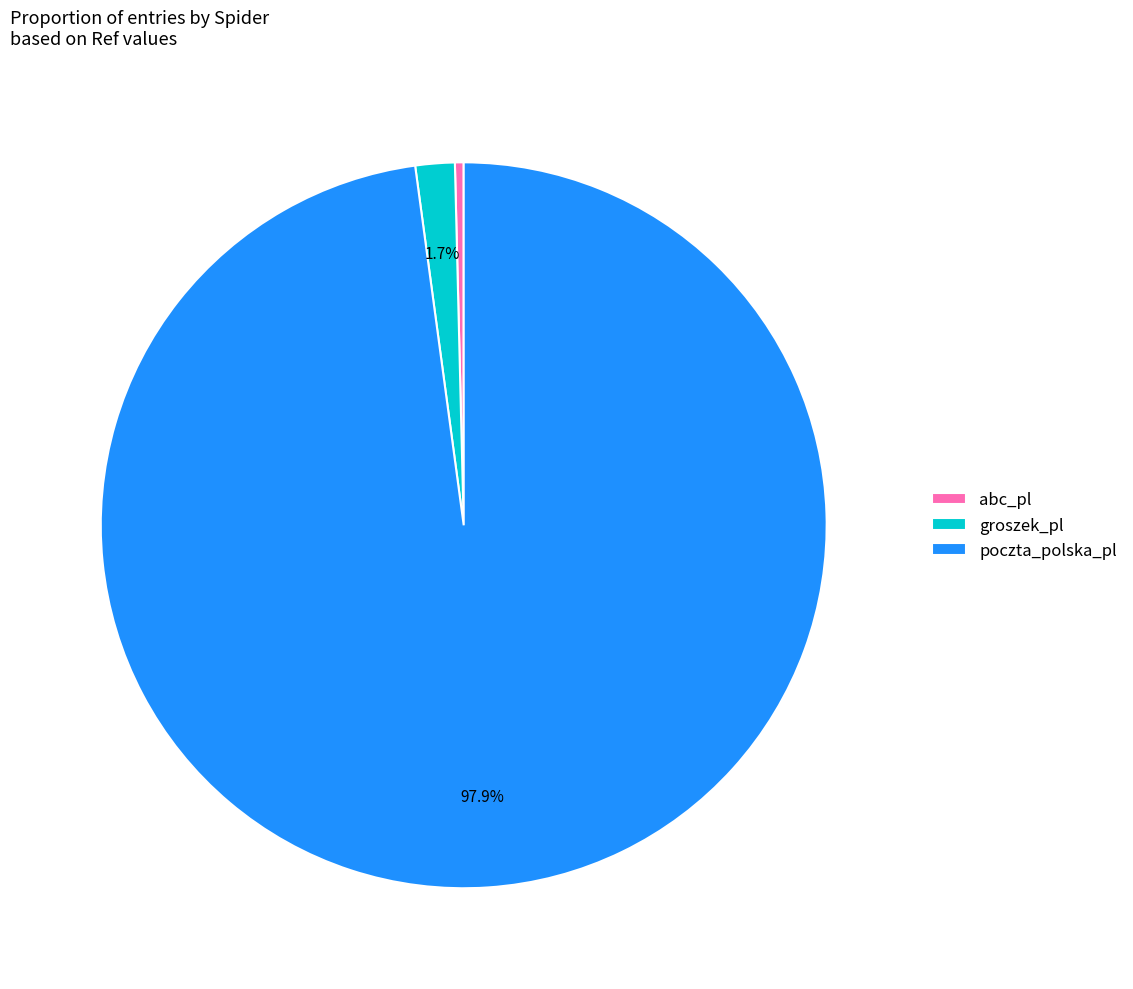

What percentage is the poczta_polska_pl slice, to the nearest percent?

98%